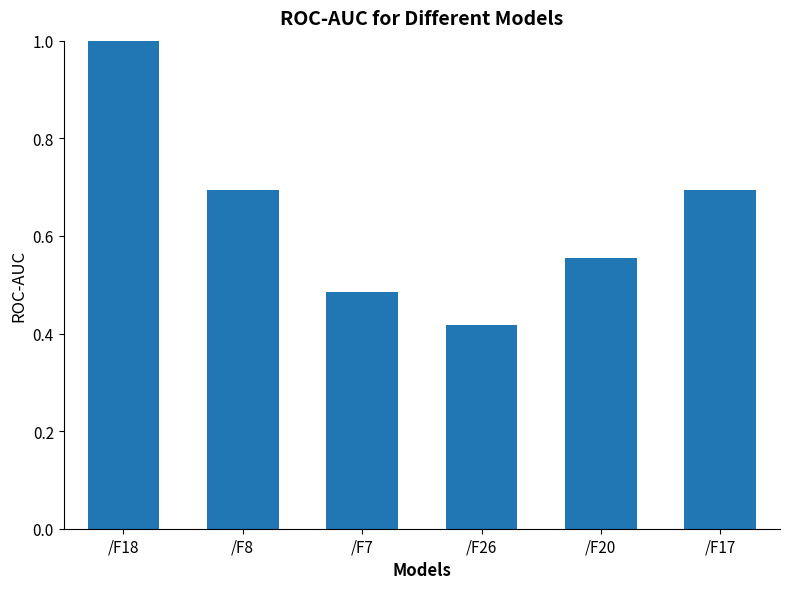

True or false: the data shows 0.3 at /F17.

False